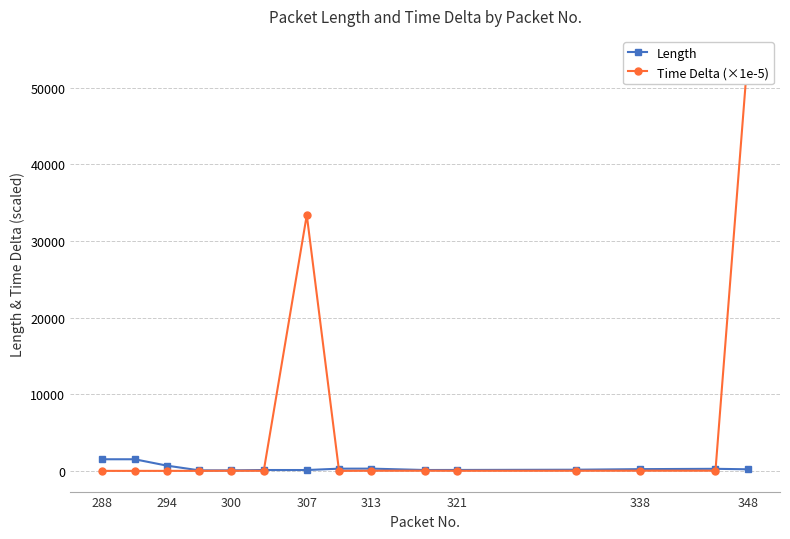

What is the highest value of the Length series?

1514